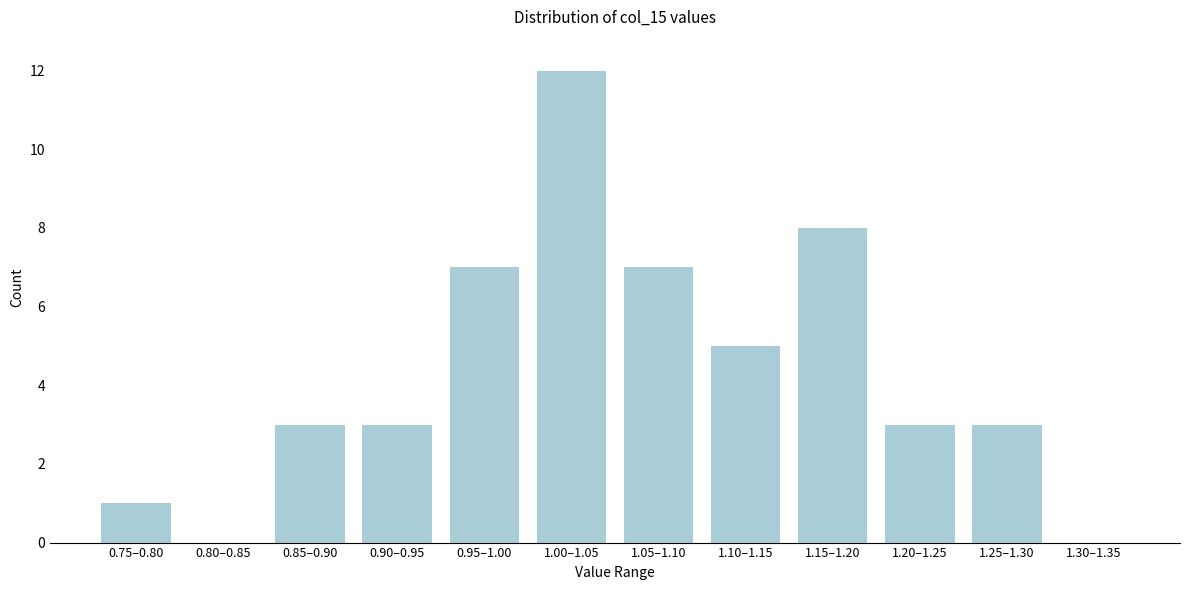

Reading right to left, transcribe all the data shown in this chart.

1.30–1.35=0	1.25–1.30=3	1.20–1.25=3	1.15–1.20=8	1.10–1.15=5	1.05–1.10=7	1.00–1.05=12	0.95–1.00=7	0.90–0.95=3	0.85–0.90=3	0.80–0.85=0	0.75–0.80=1